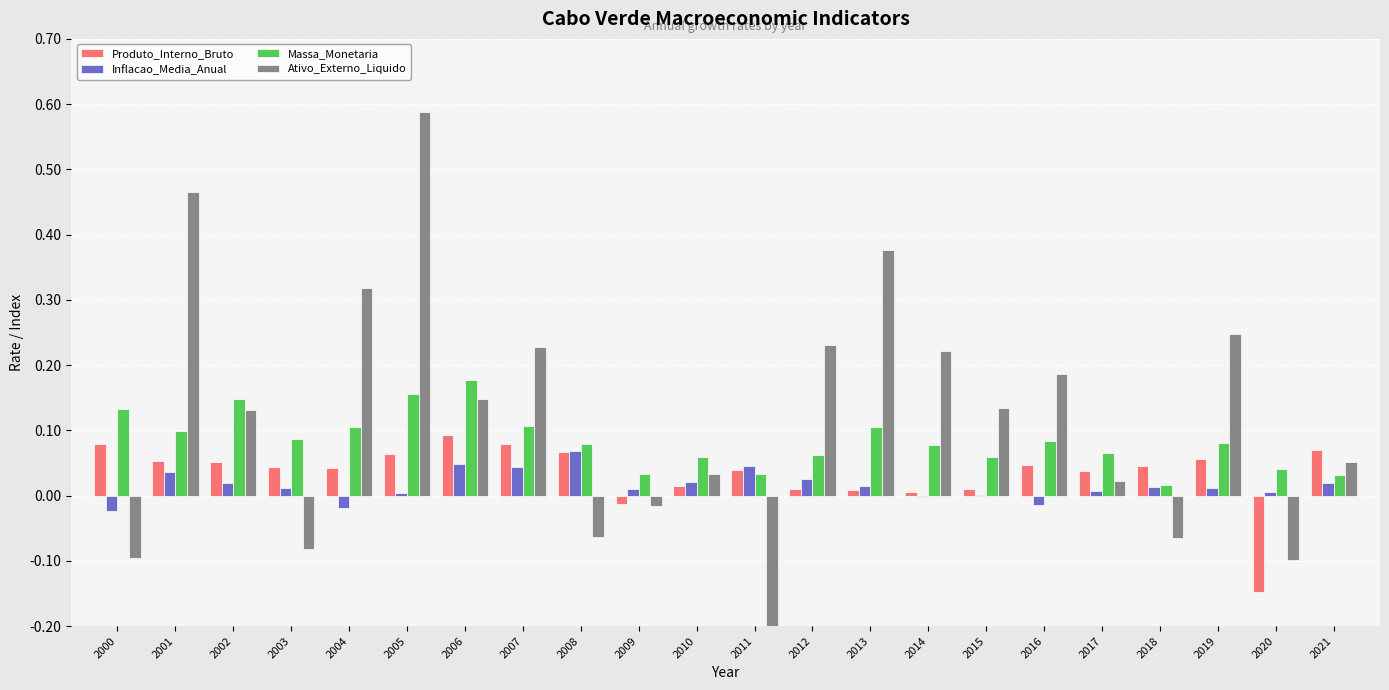

What is the spread (max minus min) of values at 2001?

0.4